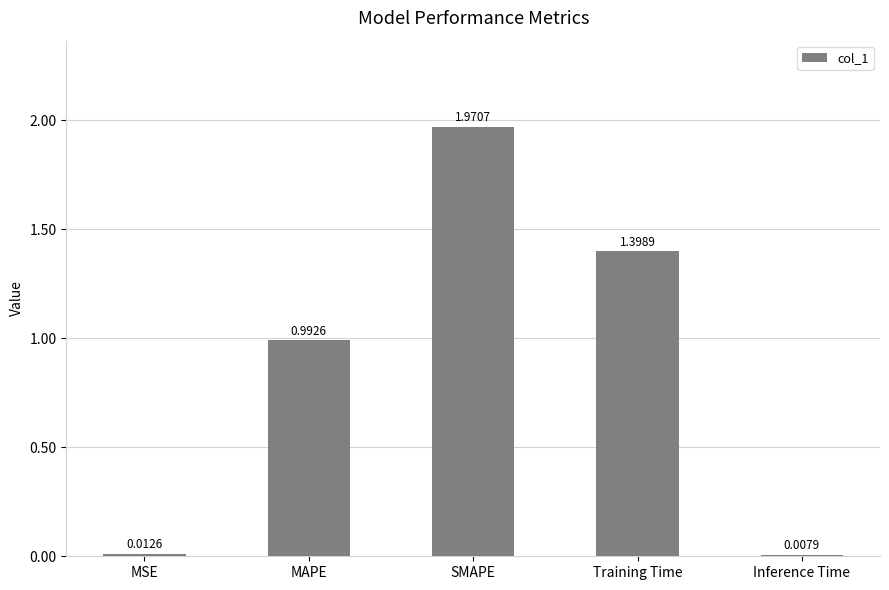

List the labels in order of value, smallest first.

Inference Time, MSE, MAPE, Training Time, SMAPE